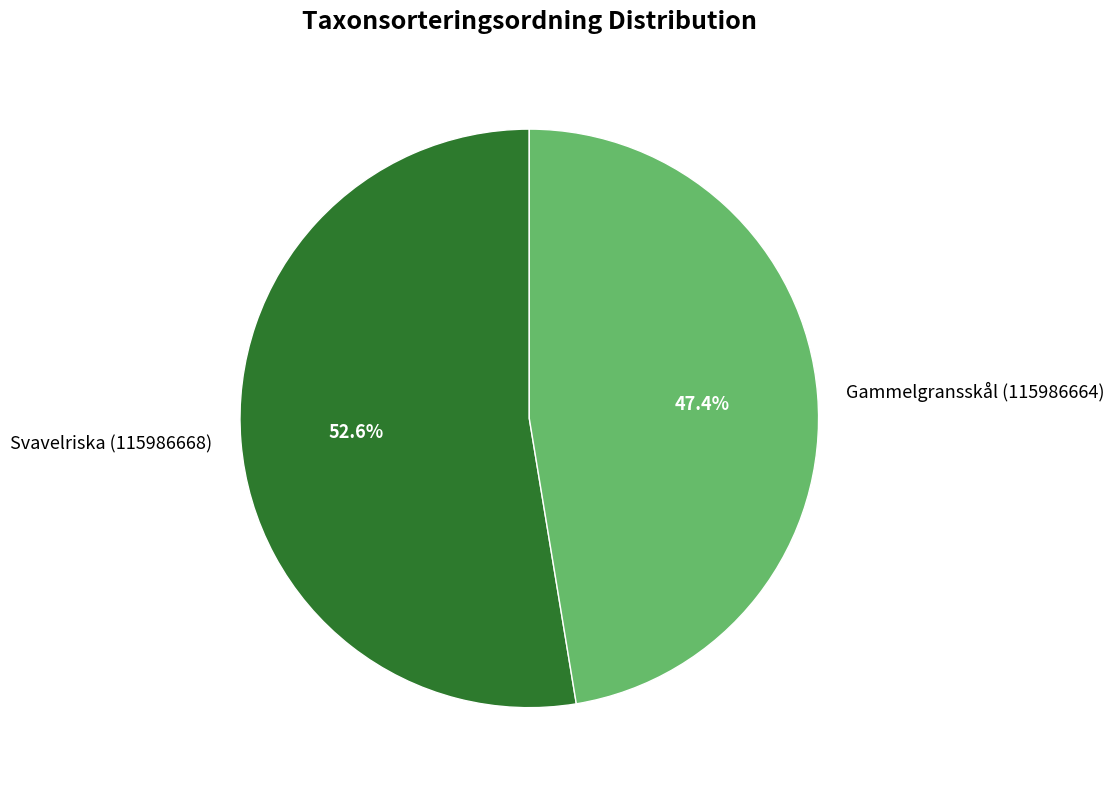

To the nearest percent, what is the difference between the largest and smallest slice percentages?

5%